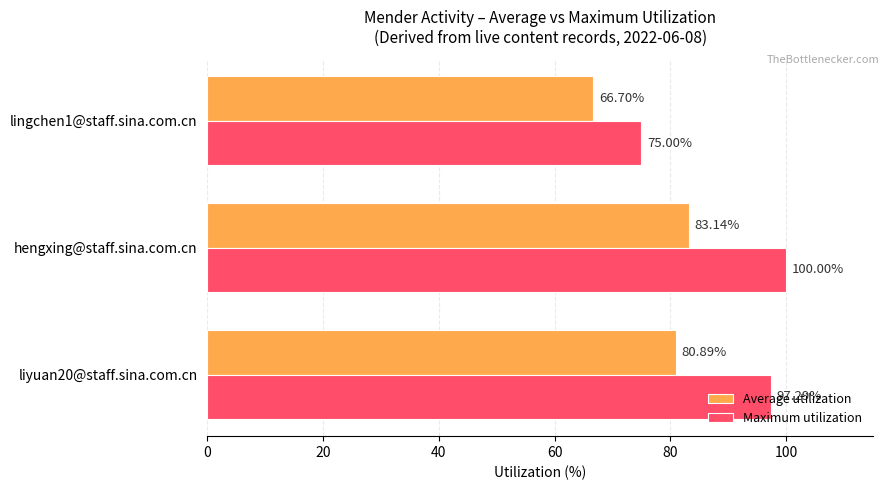

At lingchen1@staff.sina.com.cn, list the series in order from largest to smallest.

Maximum utilization, Average utilization